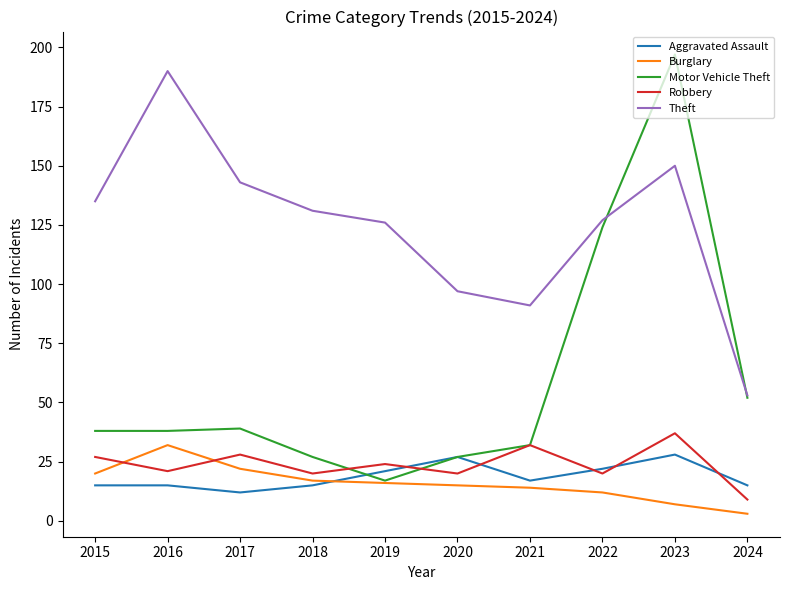

What is the difference between the maximum and minimum values in the Motor Vehicle Theft series?

180